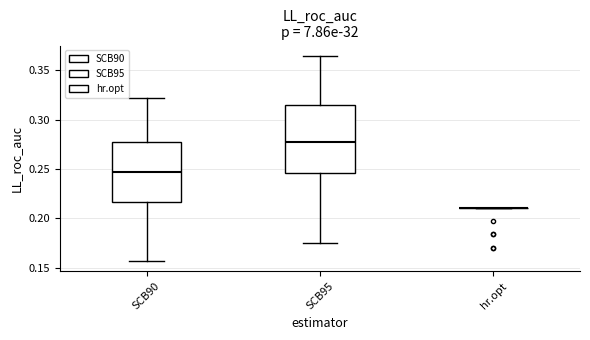

Reading left to right, read every box against the y-axis: the position of its median line, the range the box covers, and the ends of its whiskers. The values are not printed on the chart, so give them approximately, as read against the axis.

SCB90: median 0.245, box 0.215 to 0.280, whiskers 0.155 to 0.320
SCB95: median 0.275, box 0.245 to 0.315, whiskers 0.175 to 0.365
hr.opt: box collapsed to a line at 0.210, whiskers 0.210 to 0.210